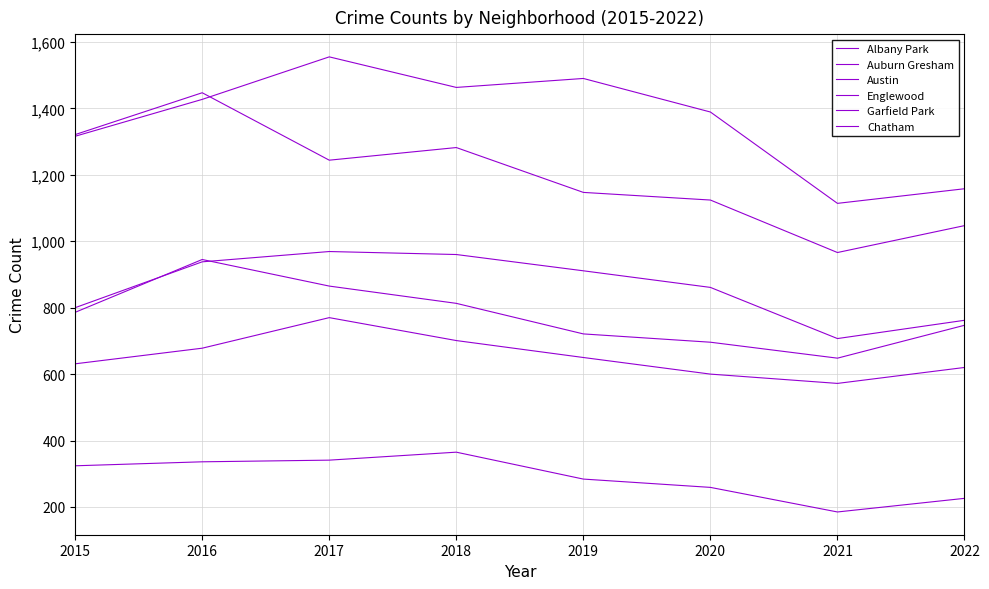

Is the value of Austin at 2017 greater than the value of Chatham at 2017?

Yes